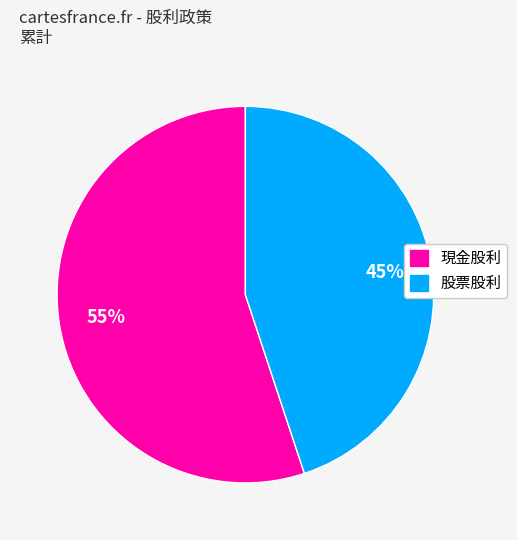

Is there a majority slice in this chart?

Yes